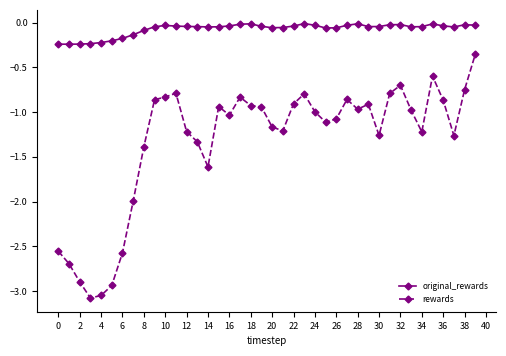

What is the difference between the second highest and second lowest values in the rewards series?

2.5